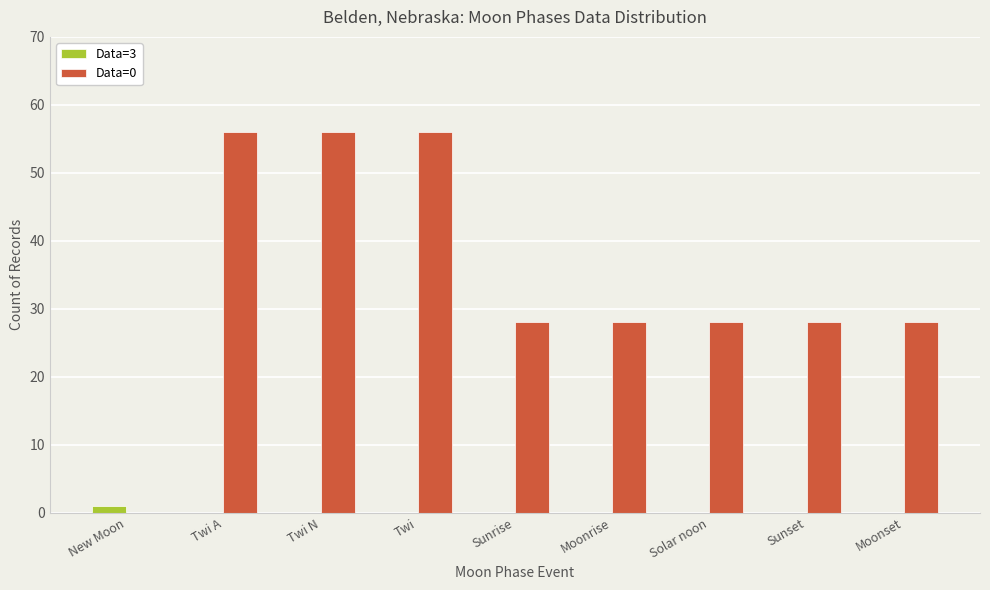

Count the number of data series in this chart.

2